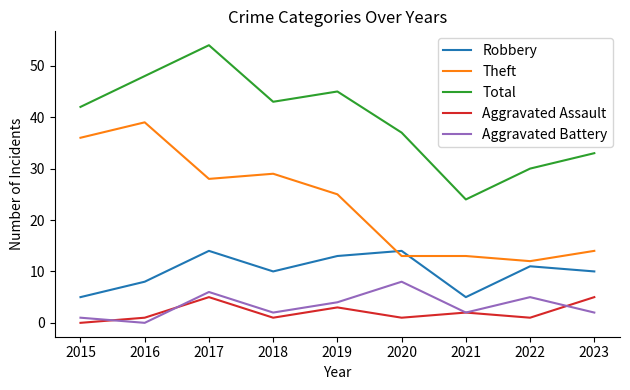

True or false: Total and Aggravated Battery cross at least once.

False